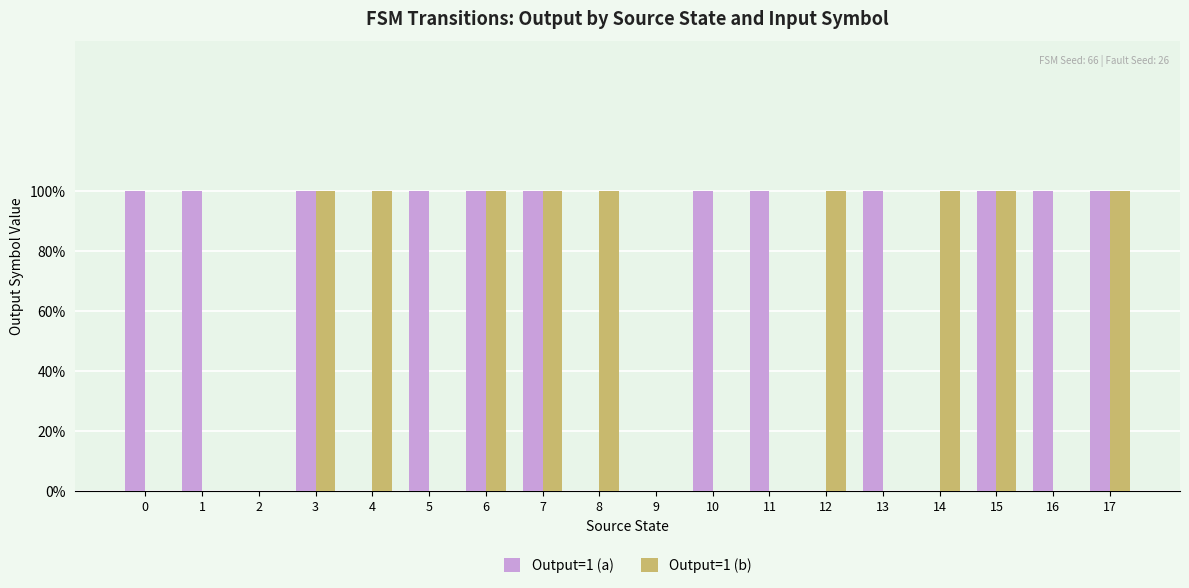

What are all the series names shown in the legend?

Output=1 (a), Output=1 (b)